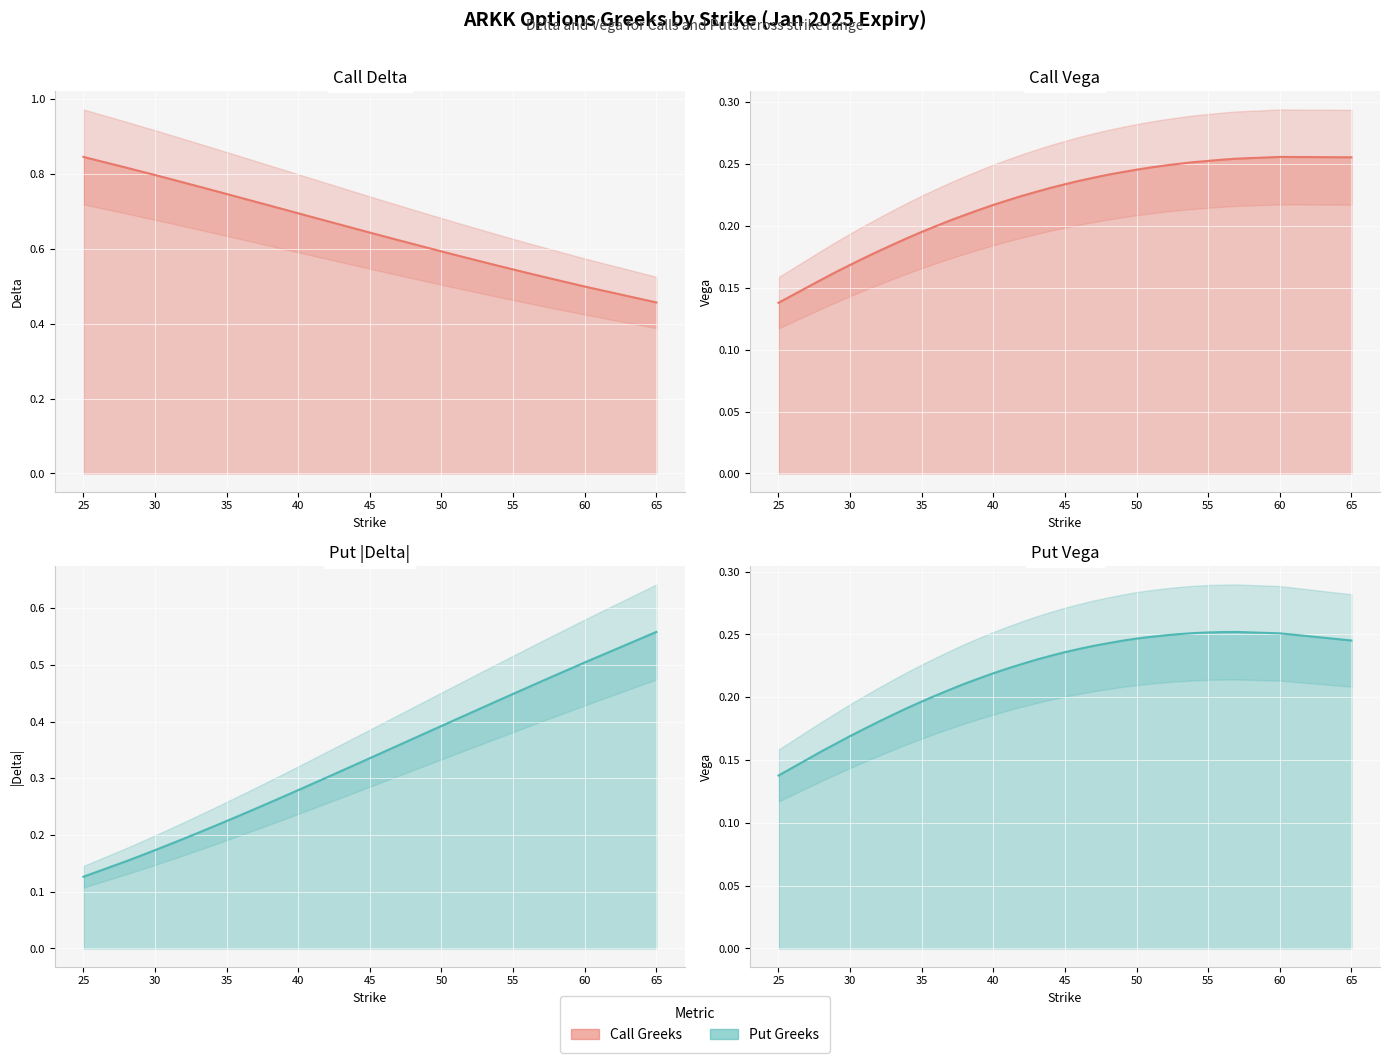

What is the minimum value for Put Vega?

0.1